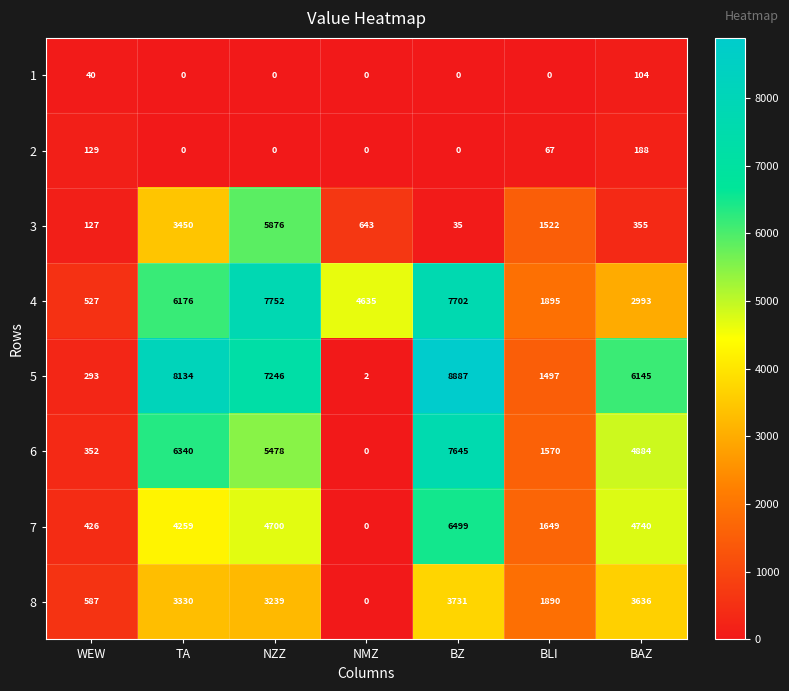

How many series are shown in this chart?

8